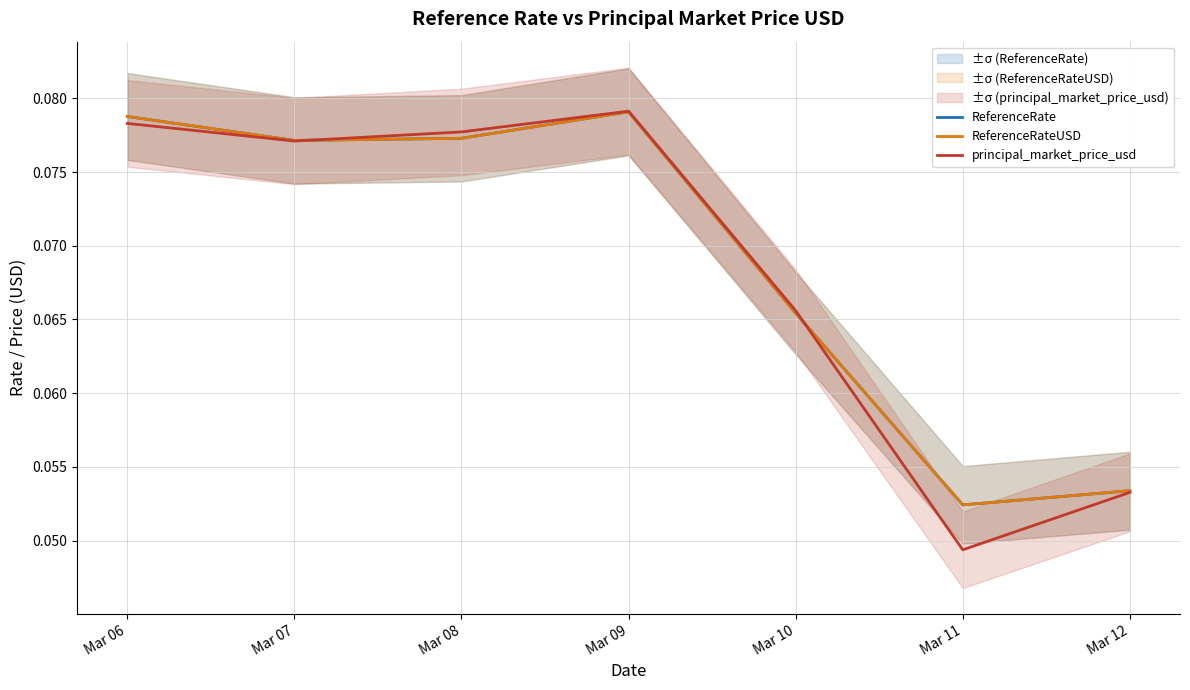

What is the sum of all principal_market_price_usd values?

0.5